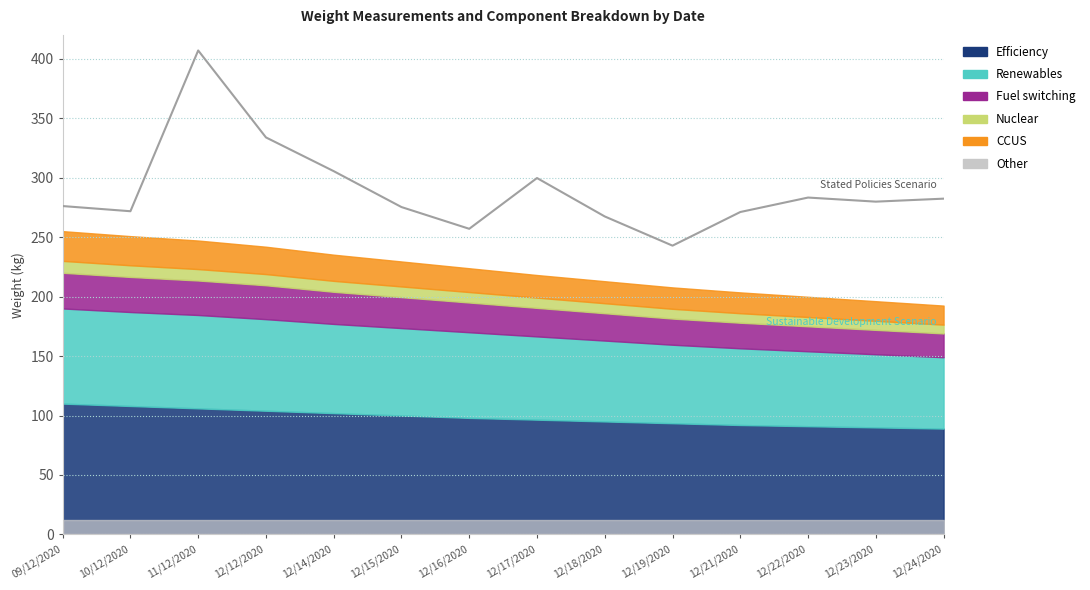

The chart shows a value of 390.1 at 12/15/2020. True or false?

False